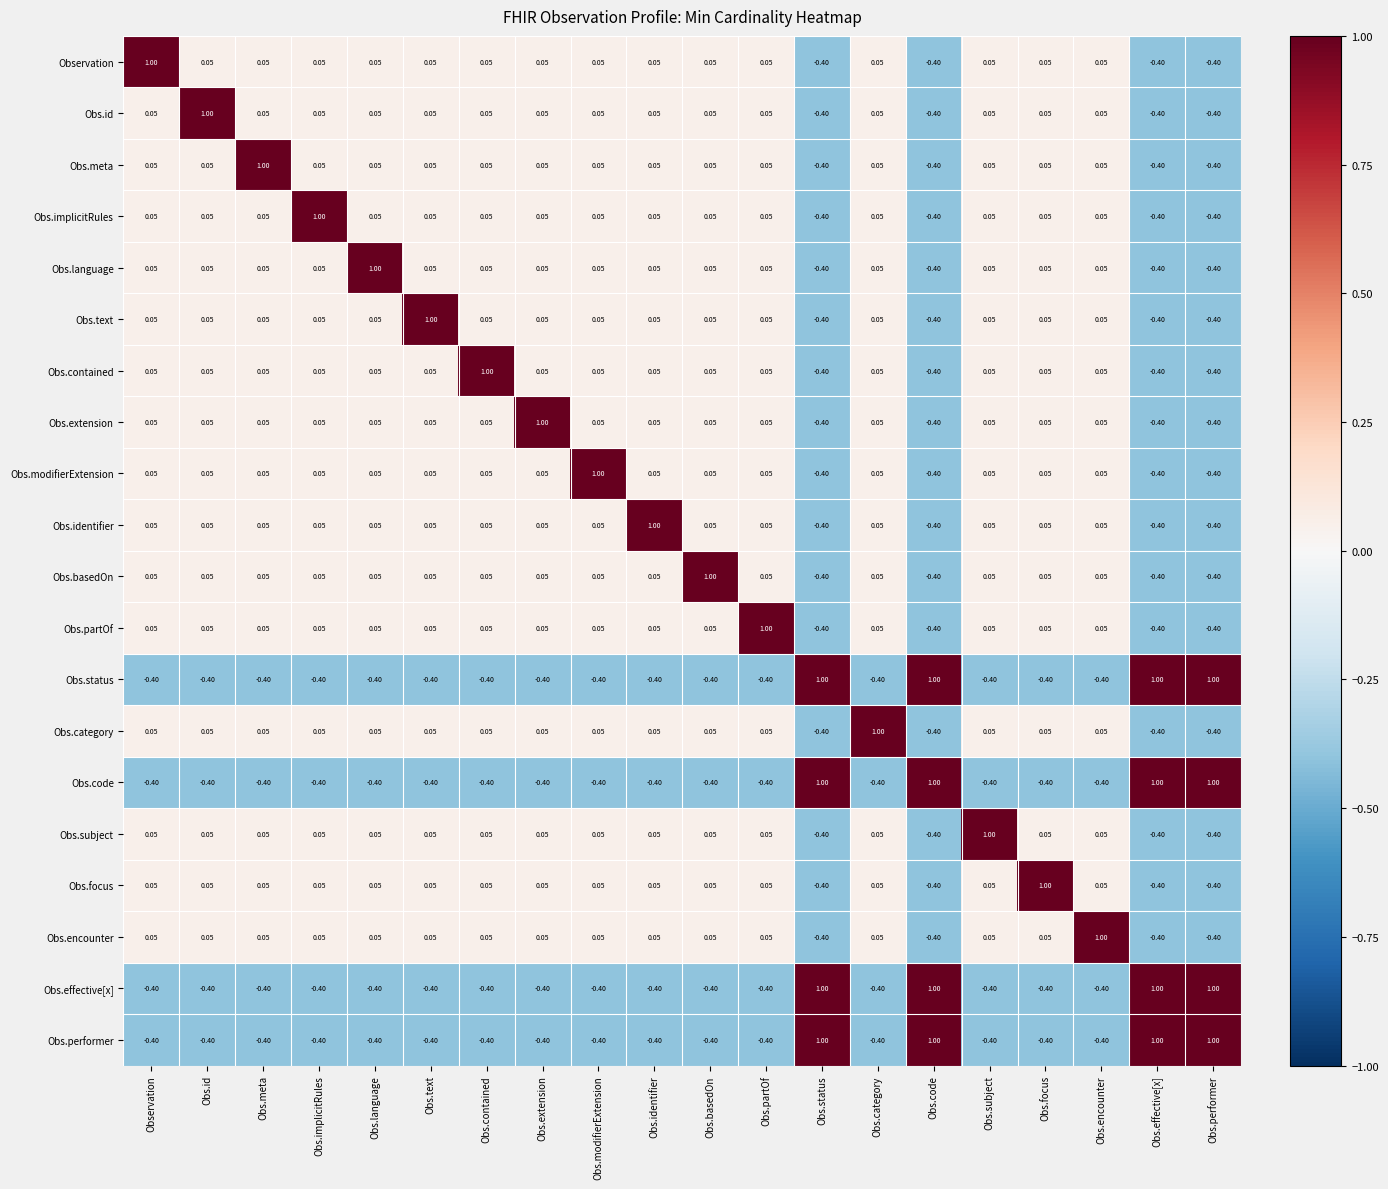

How many negative values does the Obs.text series have?

4